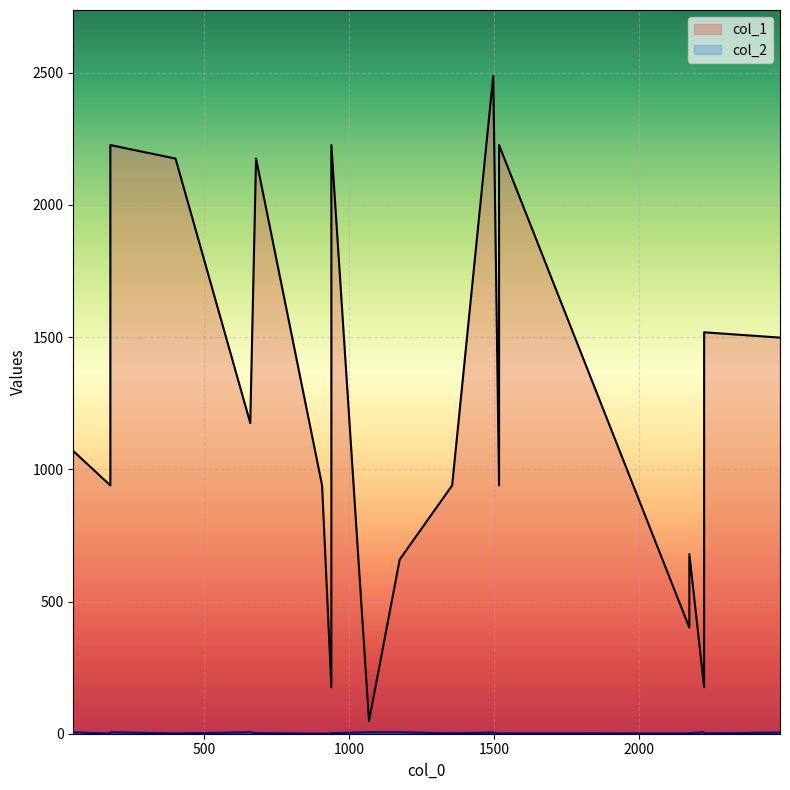

What is the total value across all series at 1518?

939.2